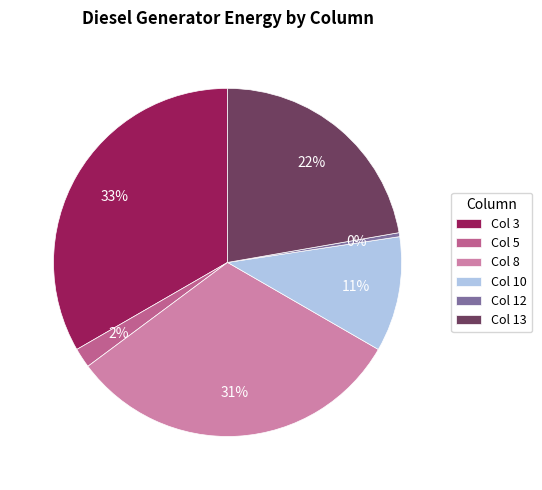

What is the largest slice in the pie chart?

Col 3